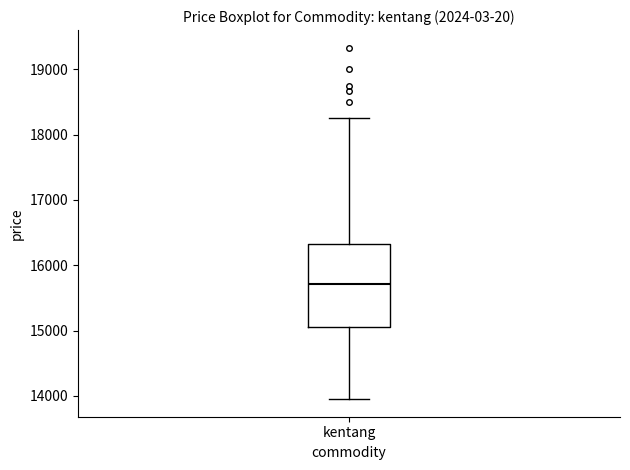

Transcribe this box plot: give where the median line is, the range the box spans, and where the two whiskers end, as read against the y-axis. The values are not printed on the chart, so give them approximately, as read against the axis.

median 15700, box 15100 to 16300, whiskers 14000 to 18300